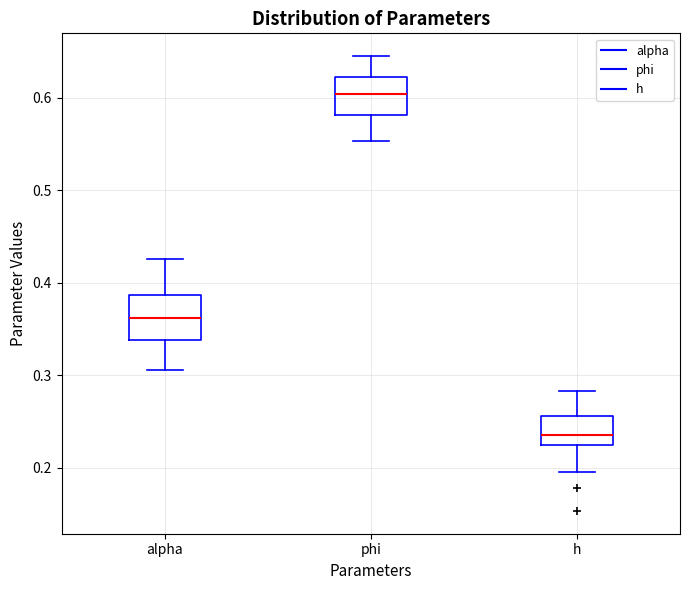

Reading left to right, read every box against the y-axis: the position of its median line, the range the box covers, and the ends of its whiskers. The values are not printed on the chart, so give them approximately, as read against the axis.

alpha: median 0.36, box 0.34 to 0.39, whiskers 0.31 to 0.43
phi: median 0.60, box 0.58 to 0.62, whiskers 0.55 to 0.64
h: median 0.23, box 0.22 to 0.26, whiskers 0.20 to 0.28